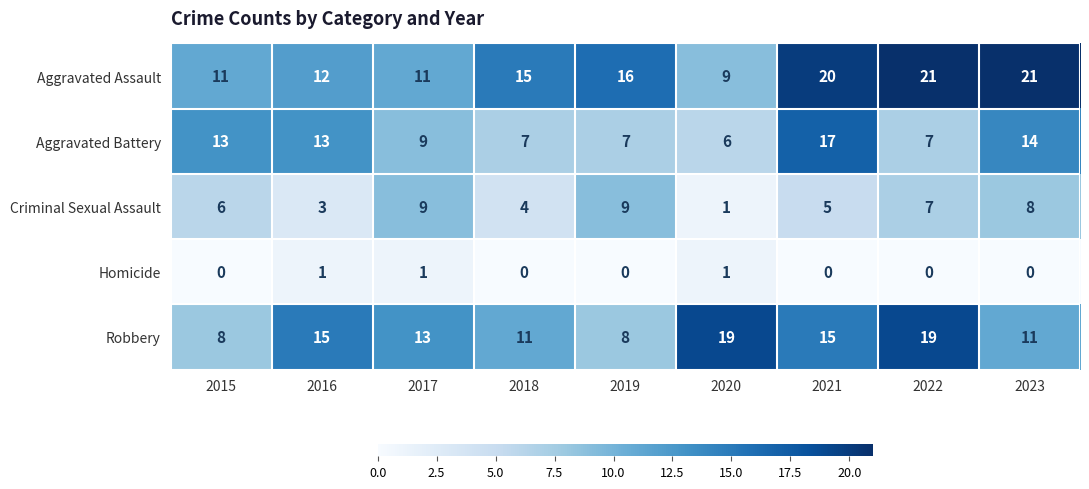

What is the spread (max minus min) of values at 2020?

18